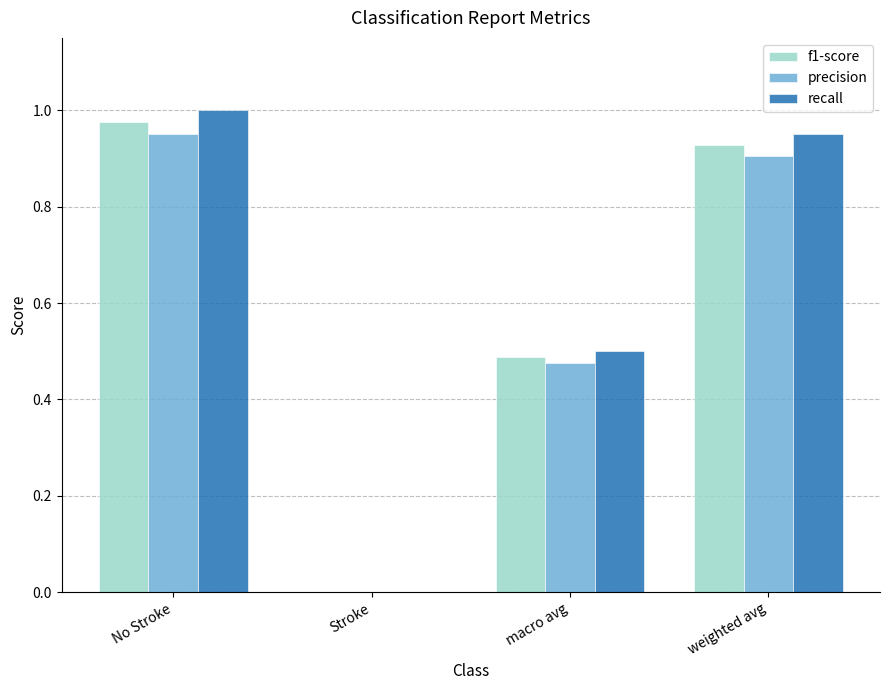

What is the total value across all series at weighted avg?

2.8